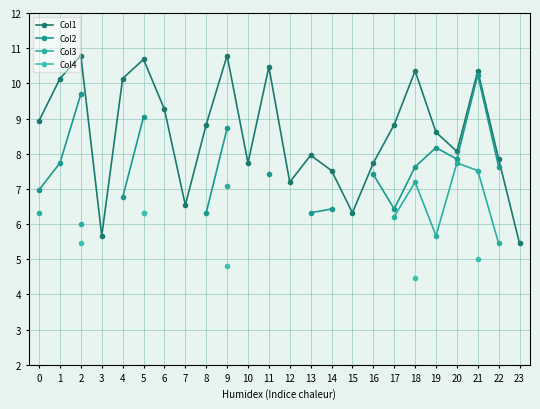

What is the value of the Col2 point at the 18th from the left?

6.4